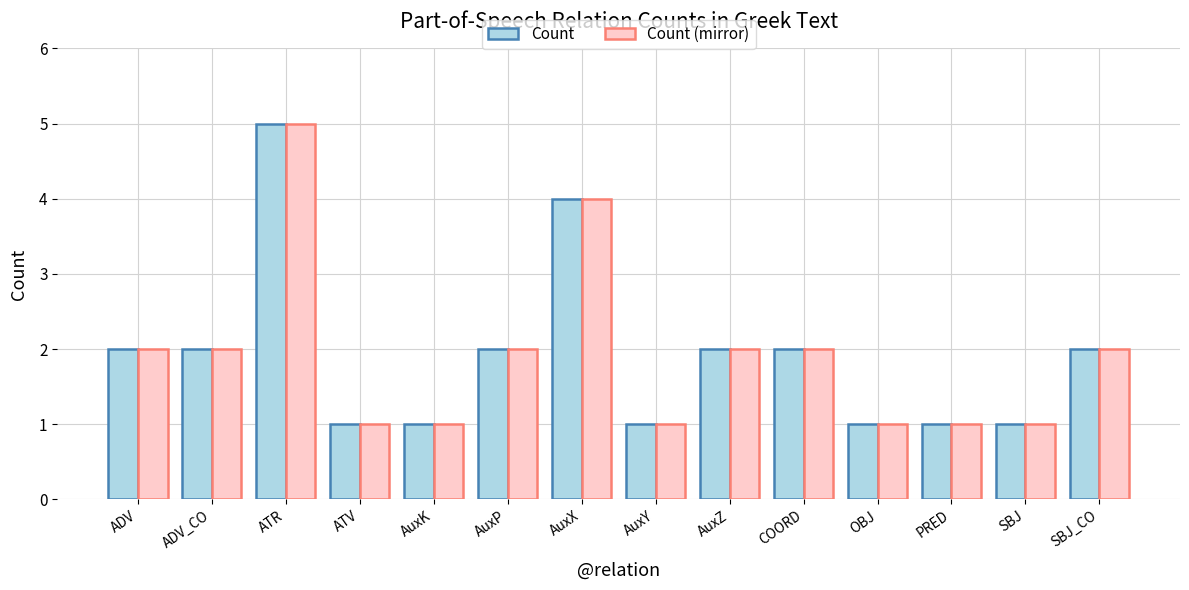

What is the total value across all series at SBJ_CO?

4